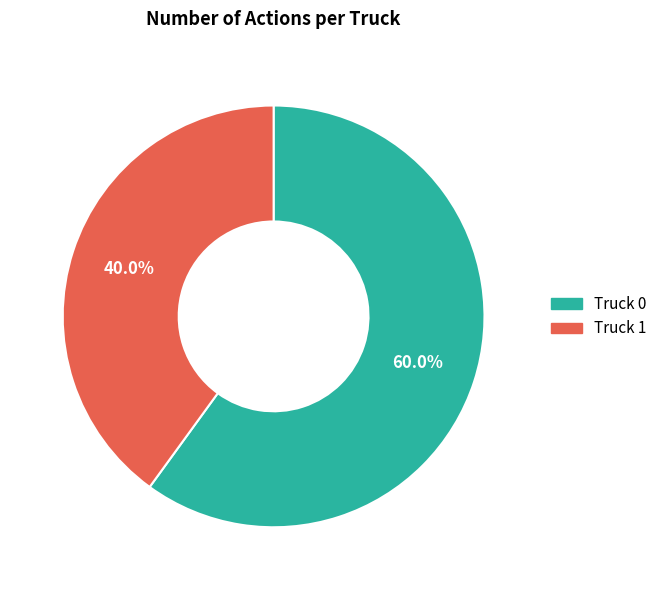

True or false: Truck 0 accounts for 71% of the total.

False